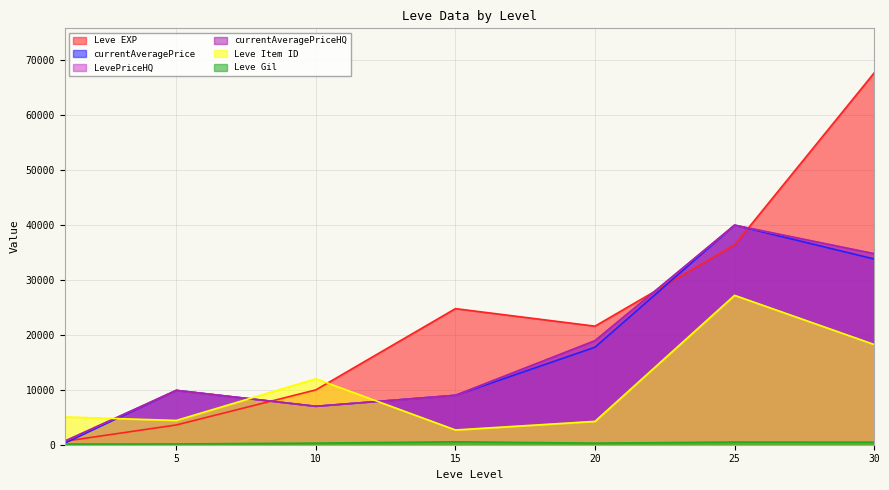

True or false: currentAveragePrice and LevePriceHQ intersect in this chart.

False